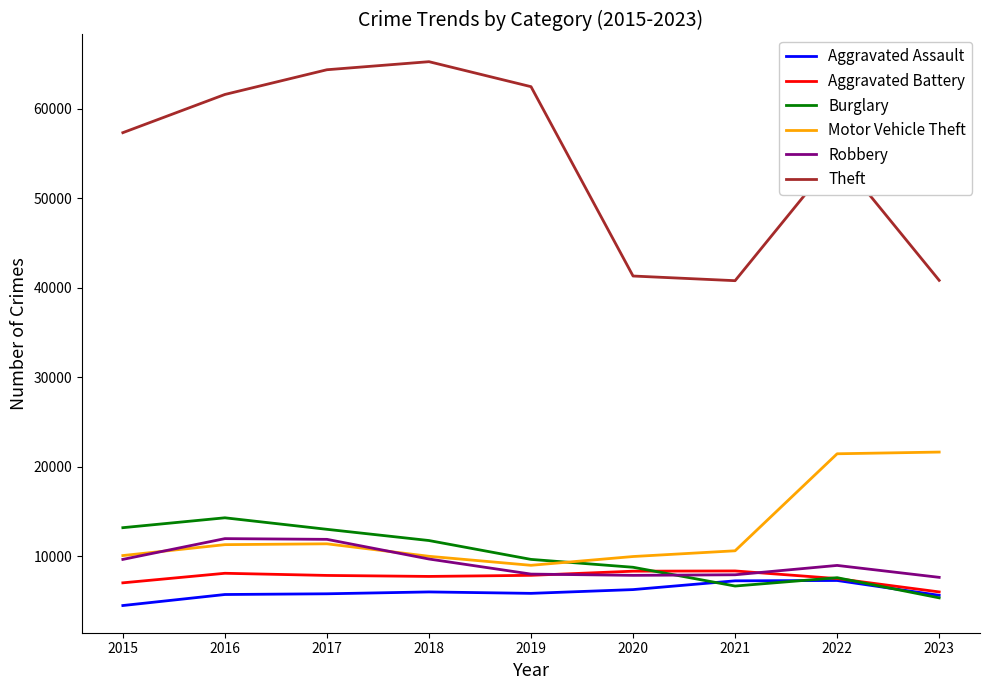

How many lines are shown in the chart?

6